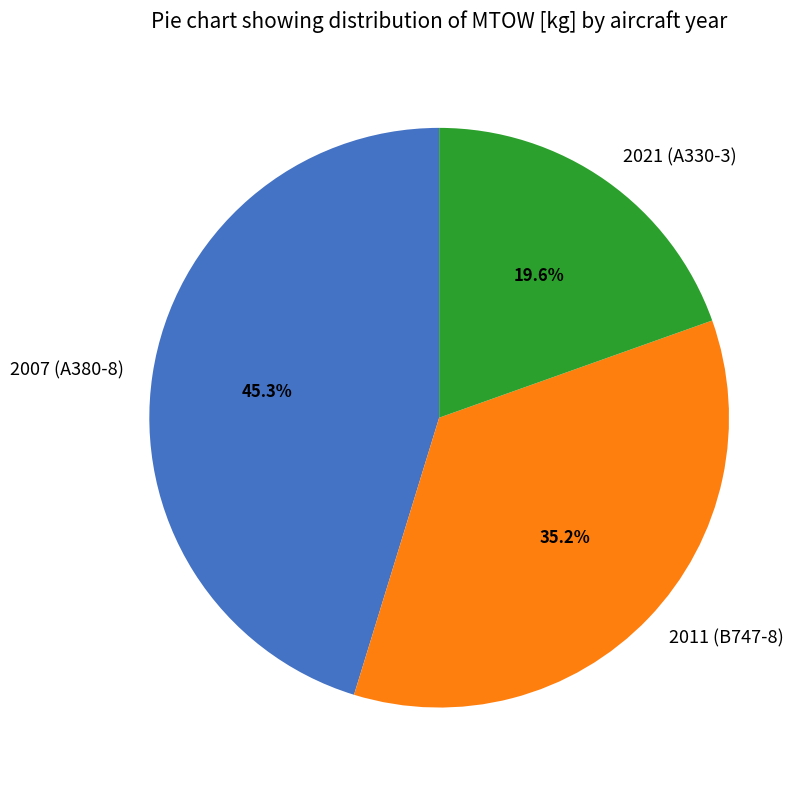

The 2011 (B747-8) slice represents 35% of the pie. True or false?

True